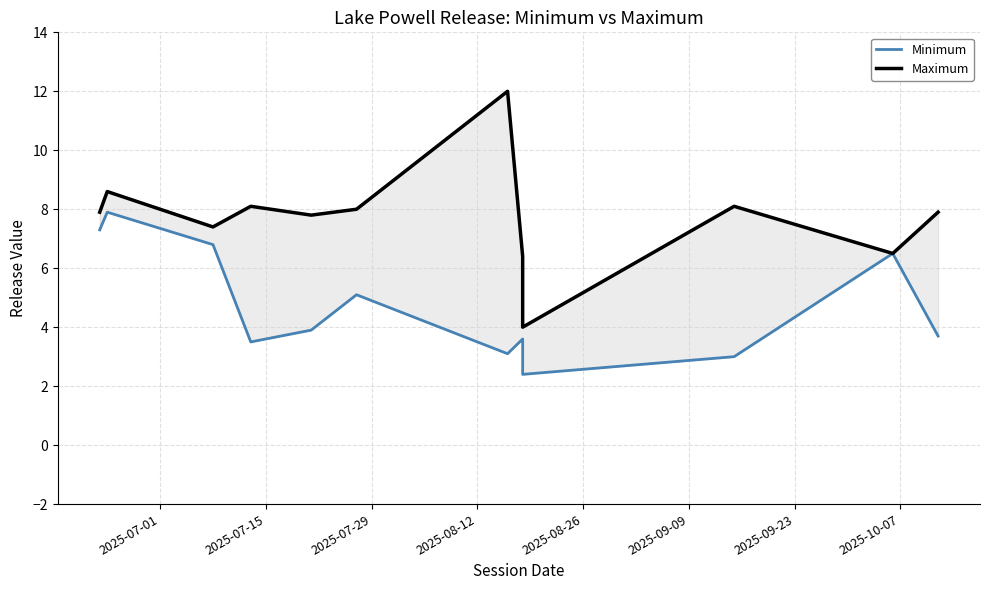

What is the difference between the maximum and minimum values in the Maximum series?

8.0